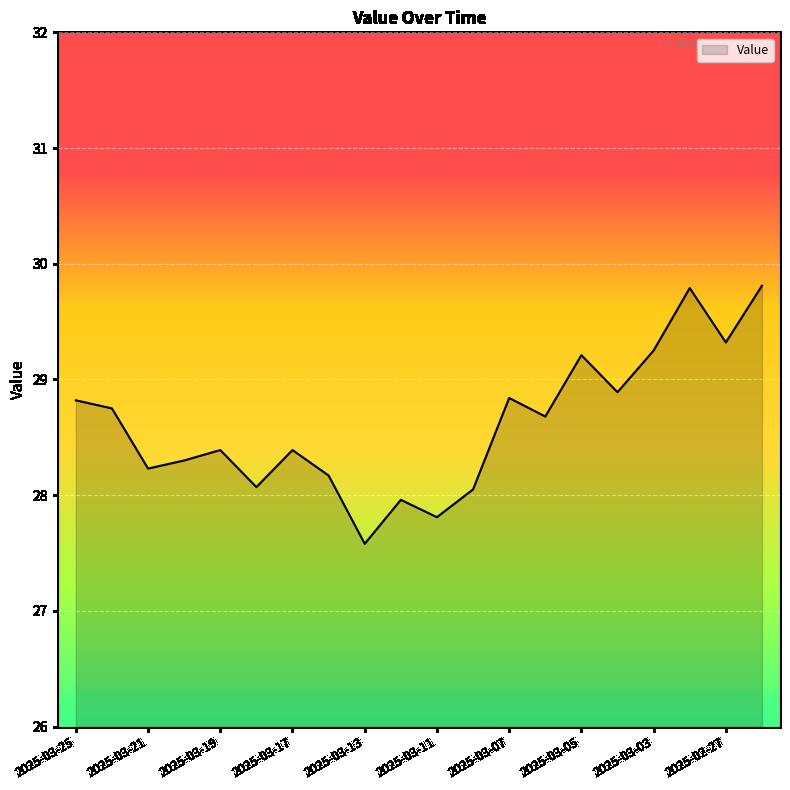

What is the difference between the maximum and minimum values?

2.2